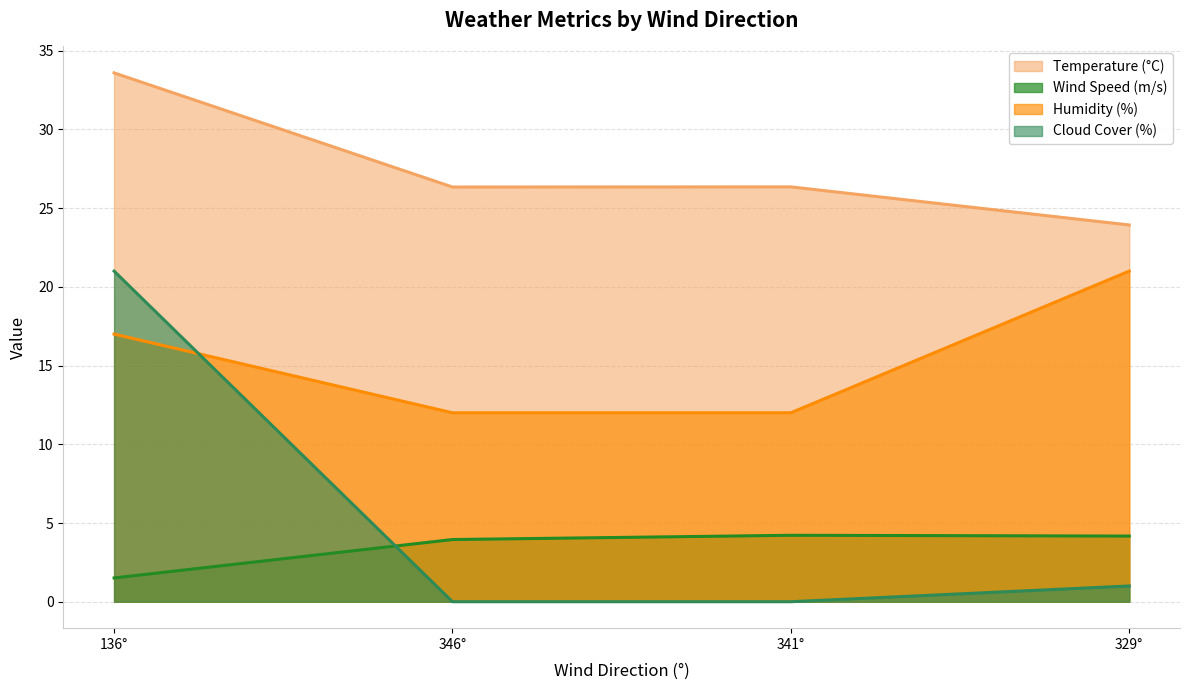

True or false: Temperature (°C) and Wind Speed (m/s) cross at least once.

False